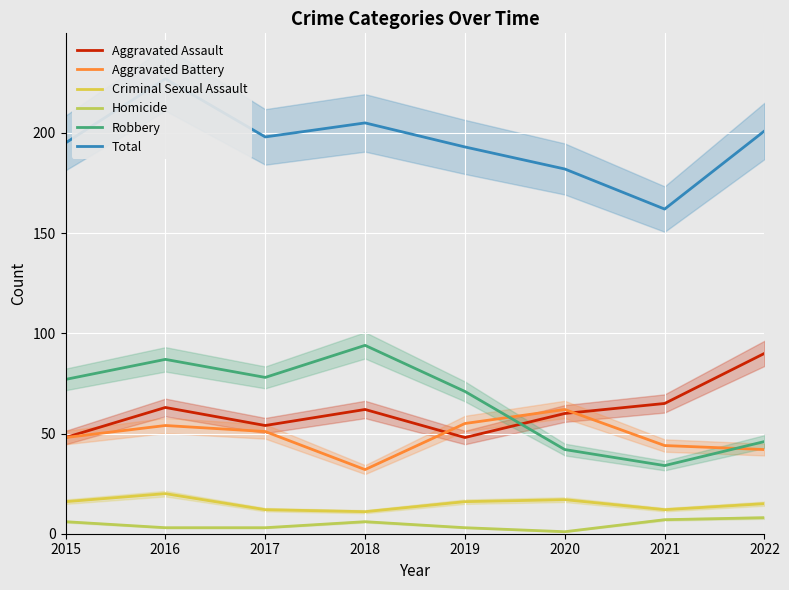

Does the chart display data point markers on the line(s)?

No